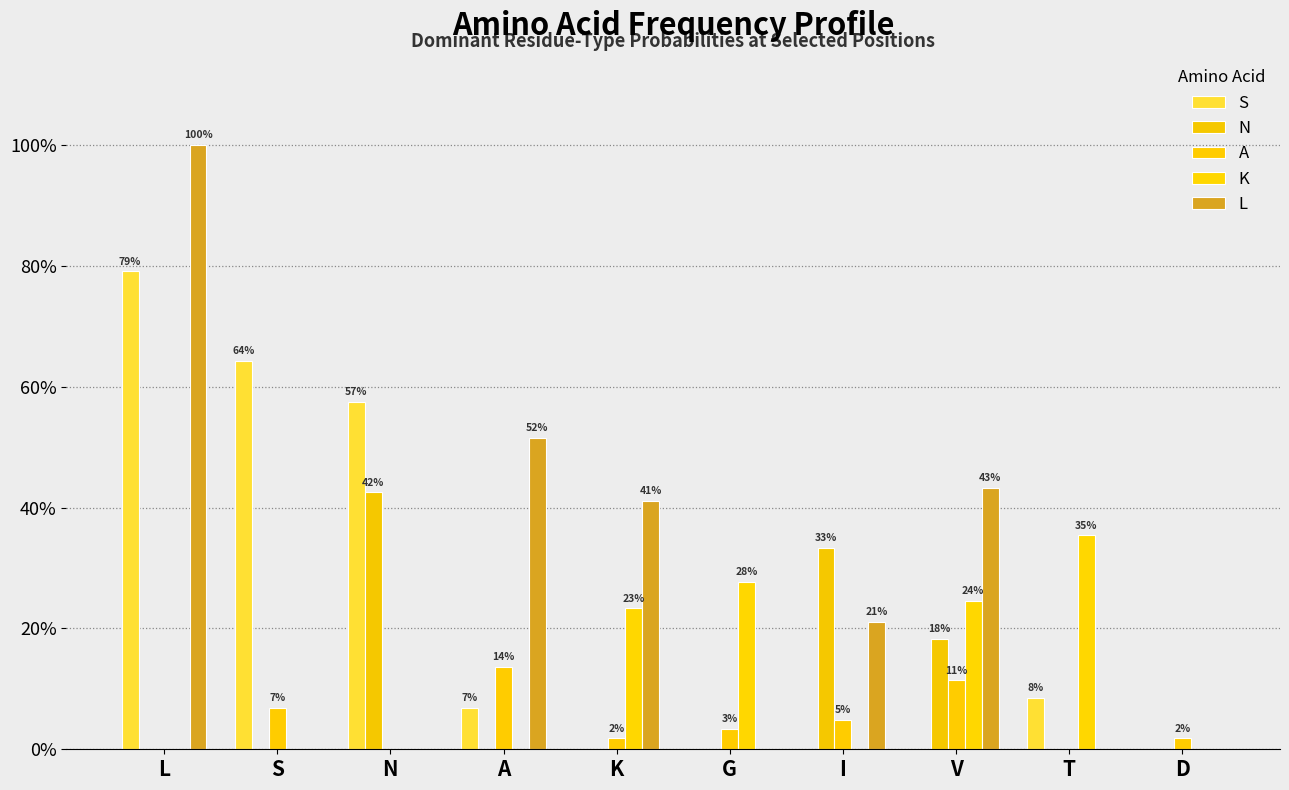

Does the chart contain stacked bars?

No